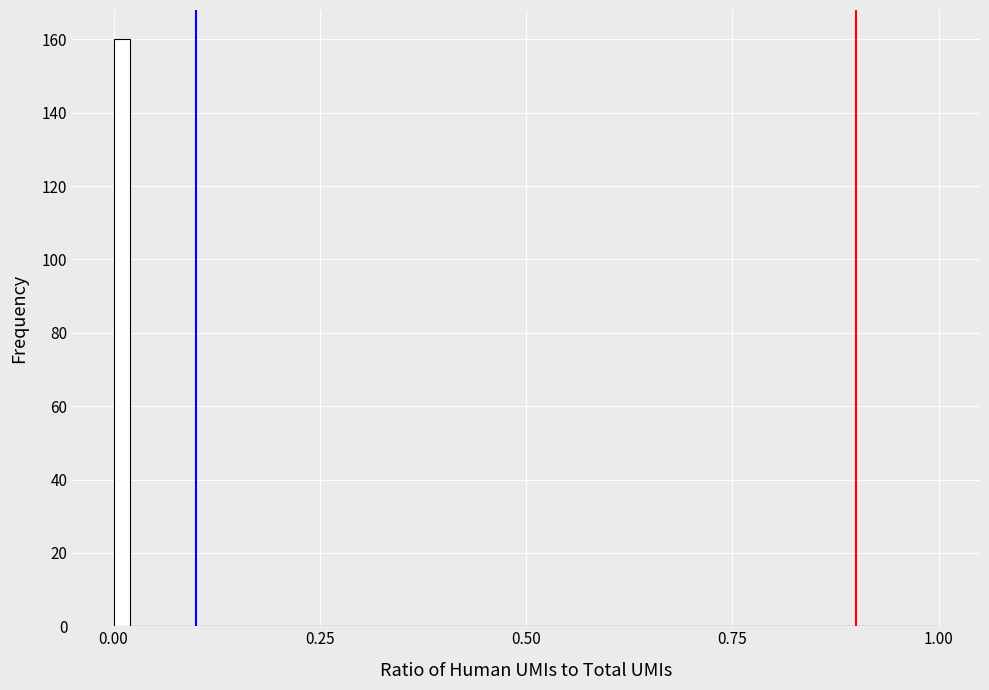

Read against the x-axis, roughly where is the centre of the tallest bar?

0.00